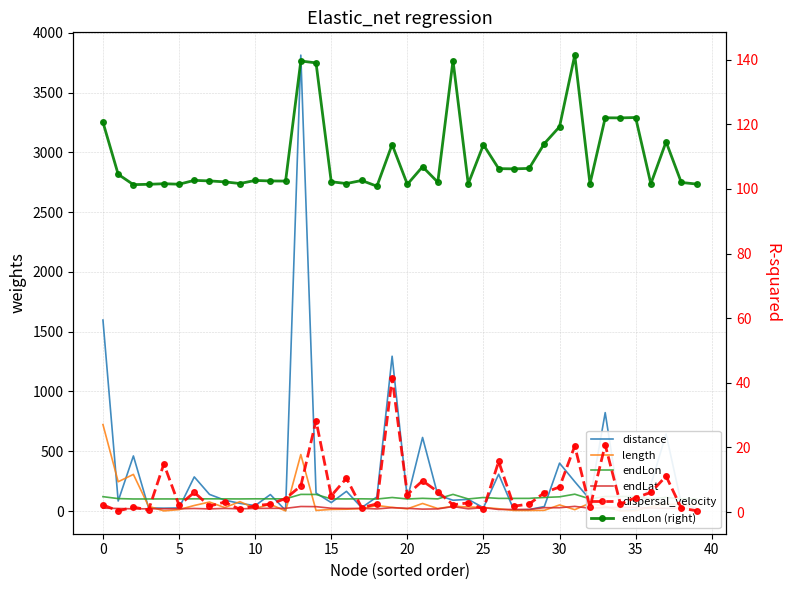

What is the difference between the length values at 11 and 21?

7.3